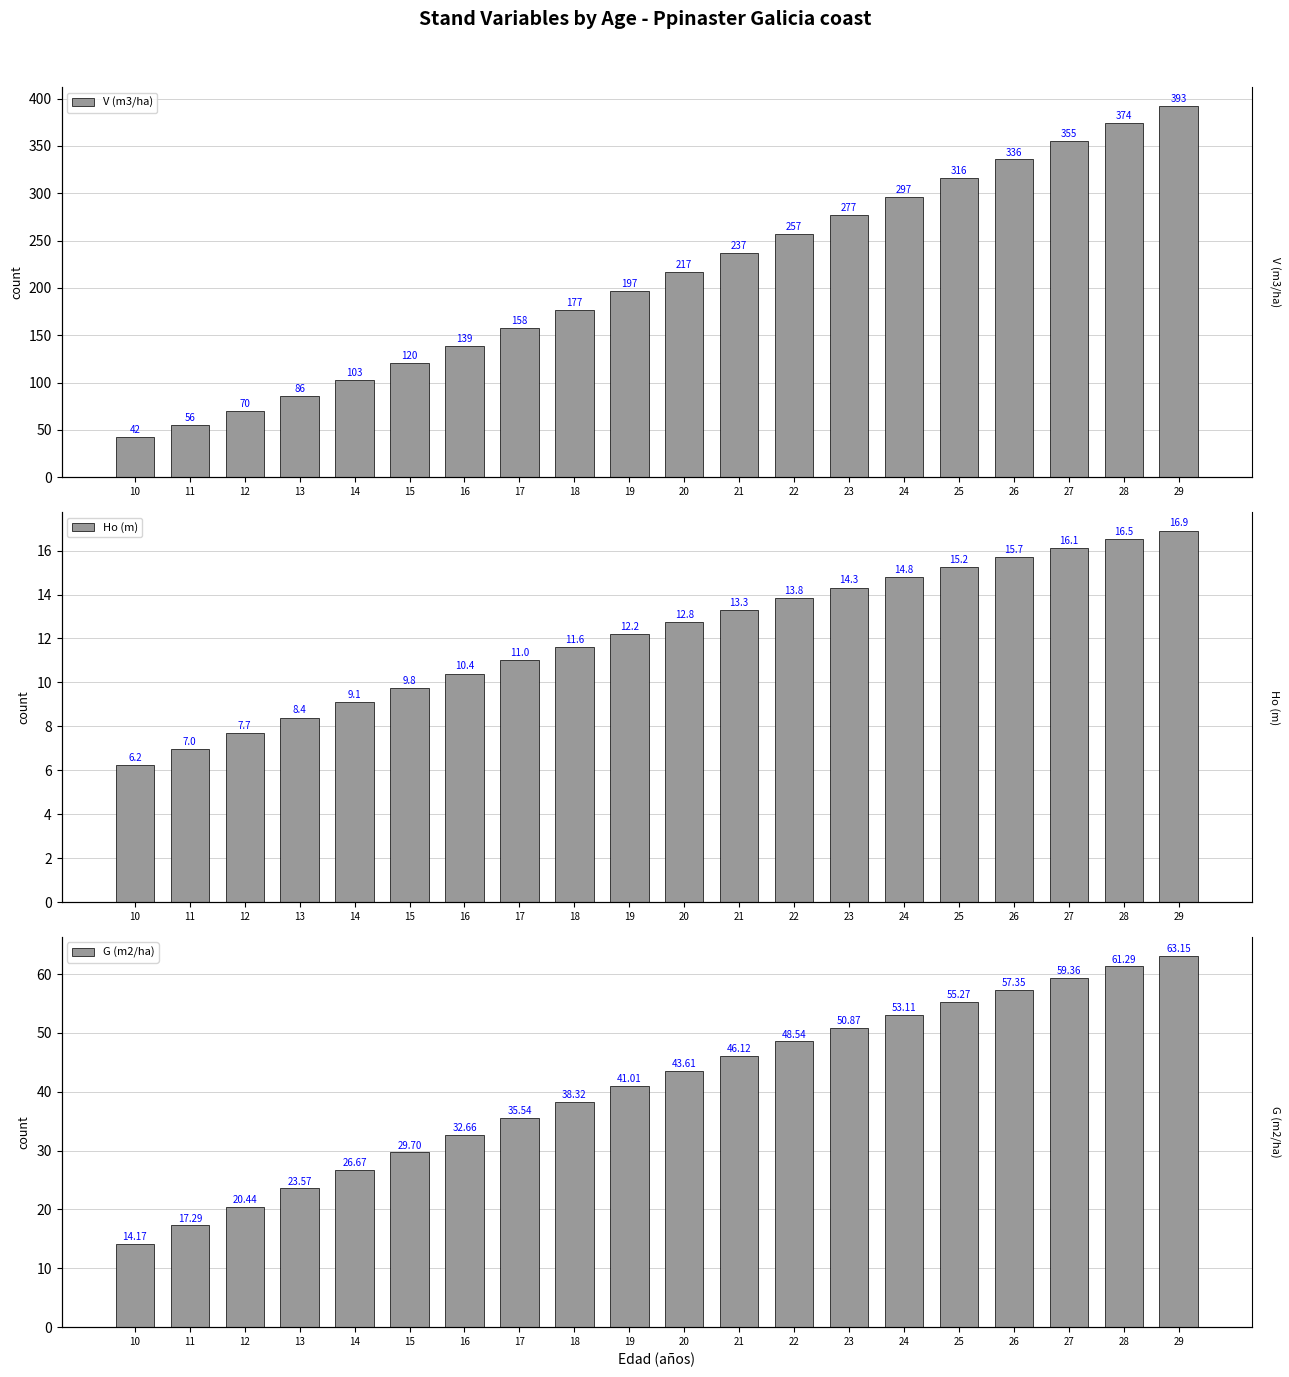

Count the number of categories in the chart.

20